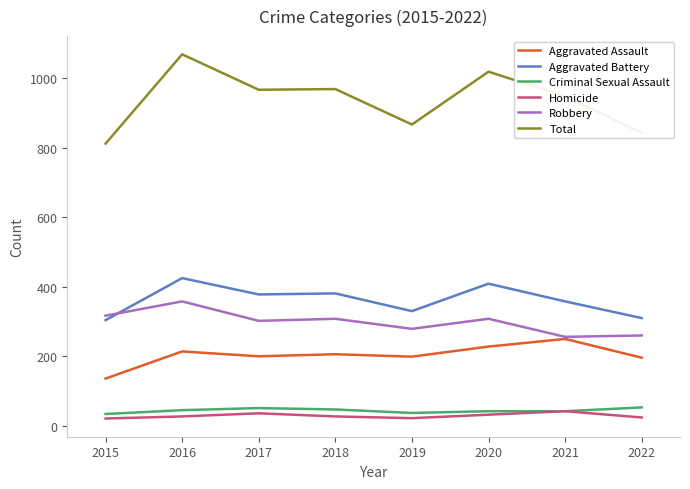

True or false: Criminal Sexual Assault and Total intersect in this chart.

False